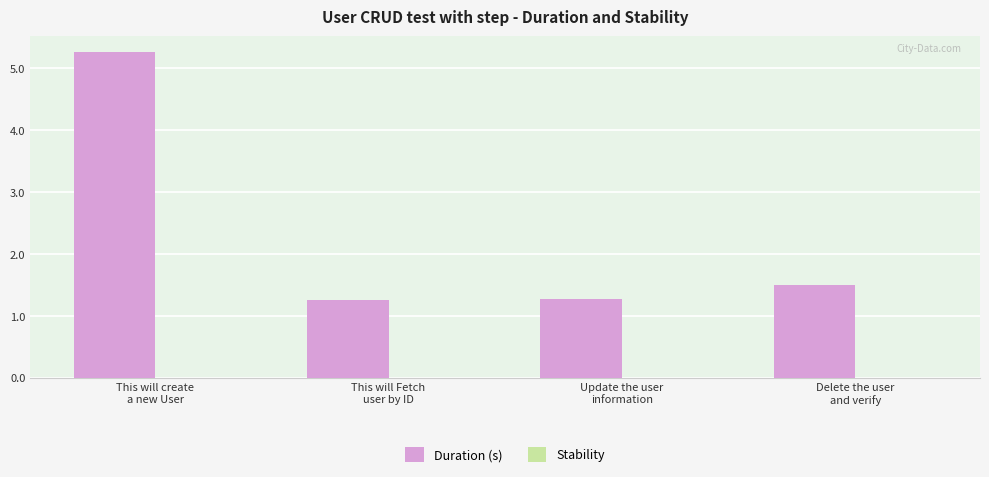

What is the greatest value displayed?

5.3